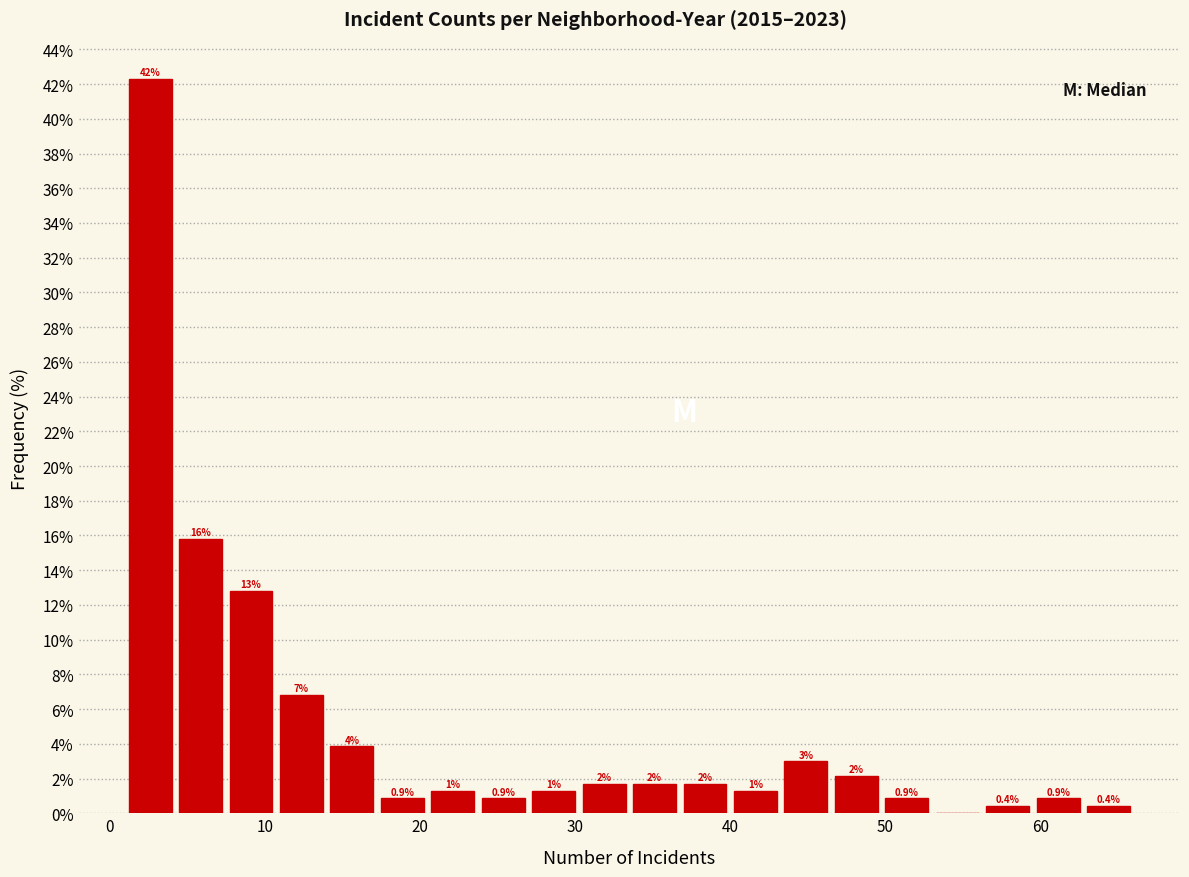

Read against the x-axis, roughly where is the centre of the tallest bar?

3